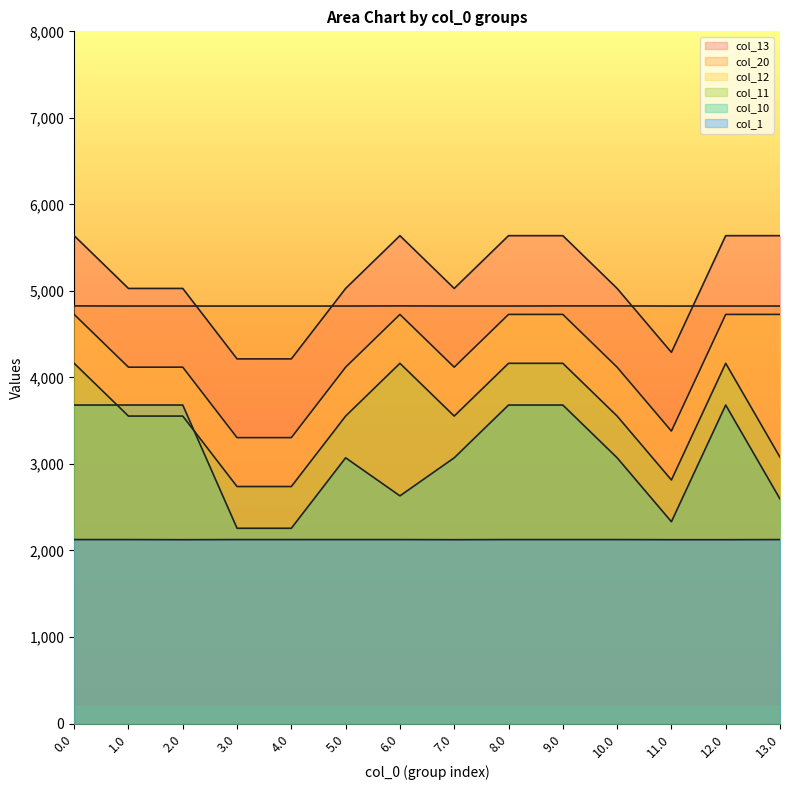

What is the sum of all col_10 values?

43373.7